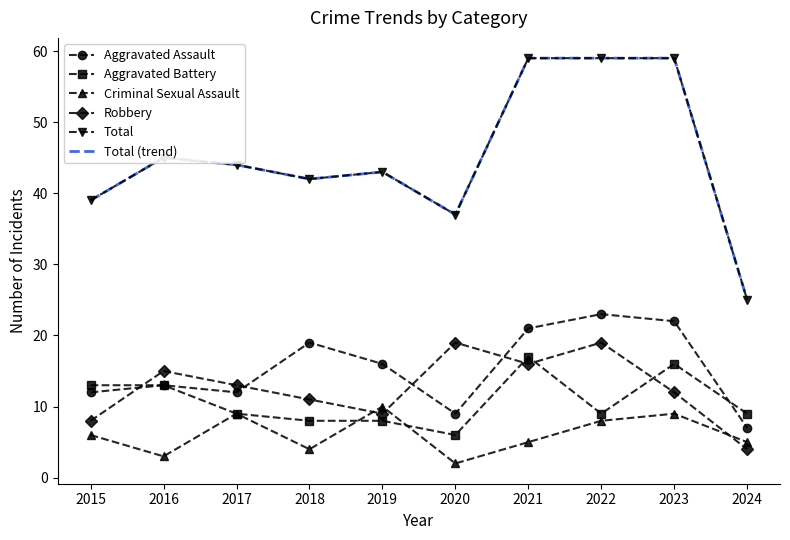

The value of Aggravated Battery at 2020 is 6. True or false?

True